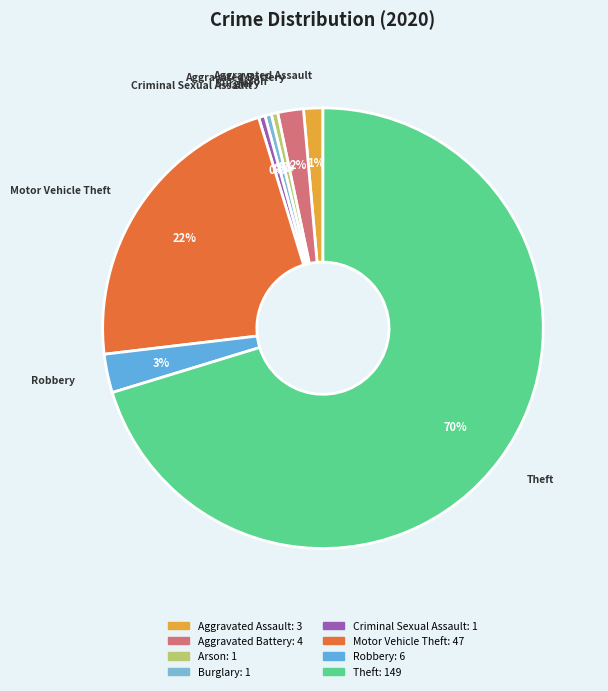

To the nearest percent, what portion does Robbery represent?

3%